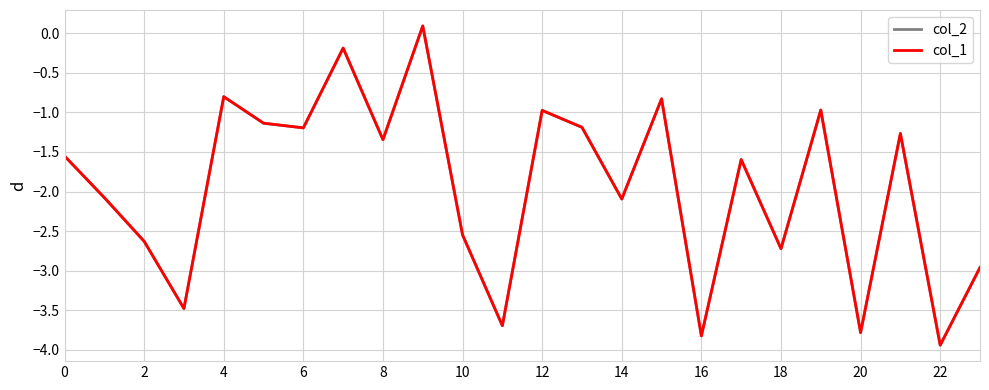

What is the minimum value shown in the chart?

-3.9